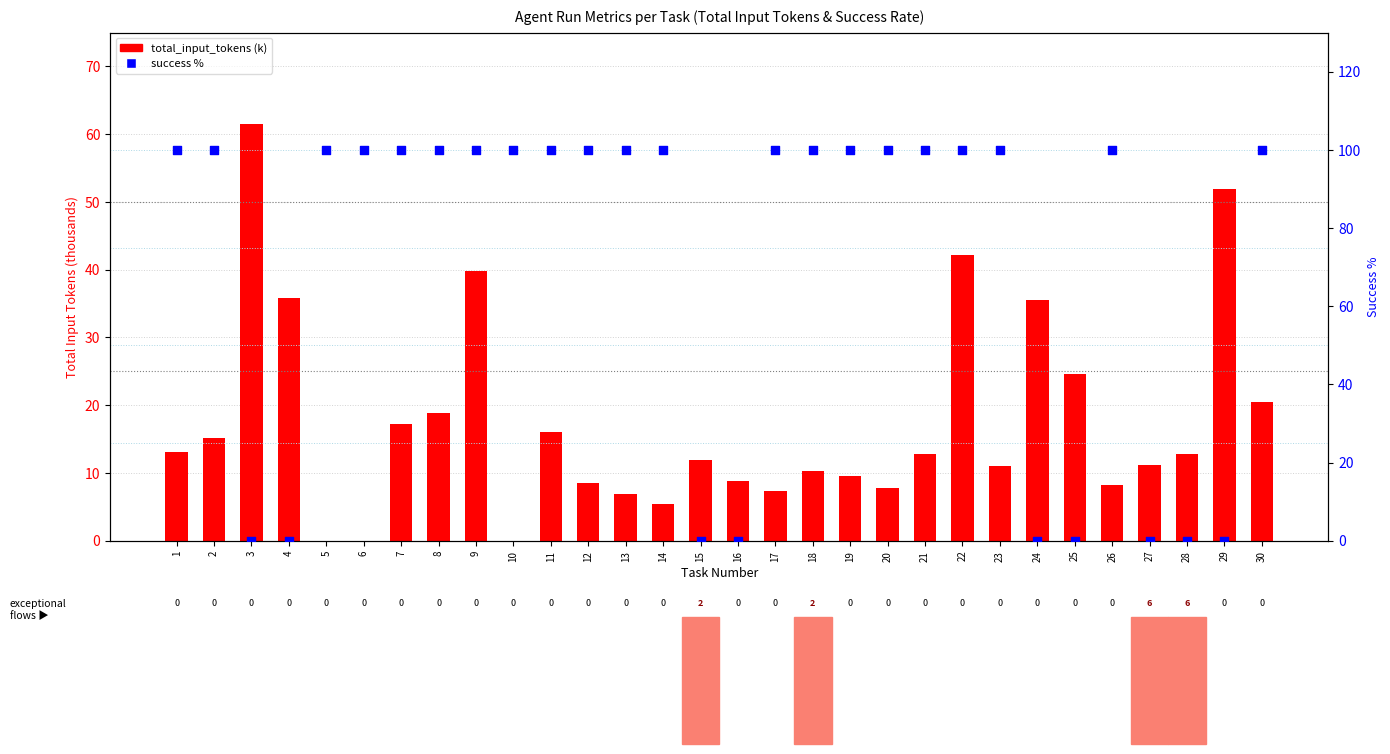

At which category is the sum across all series the highest?

22